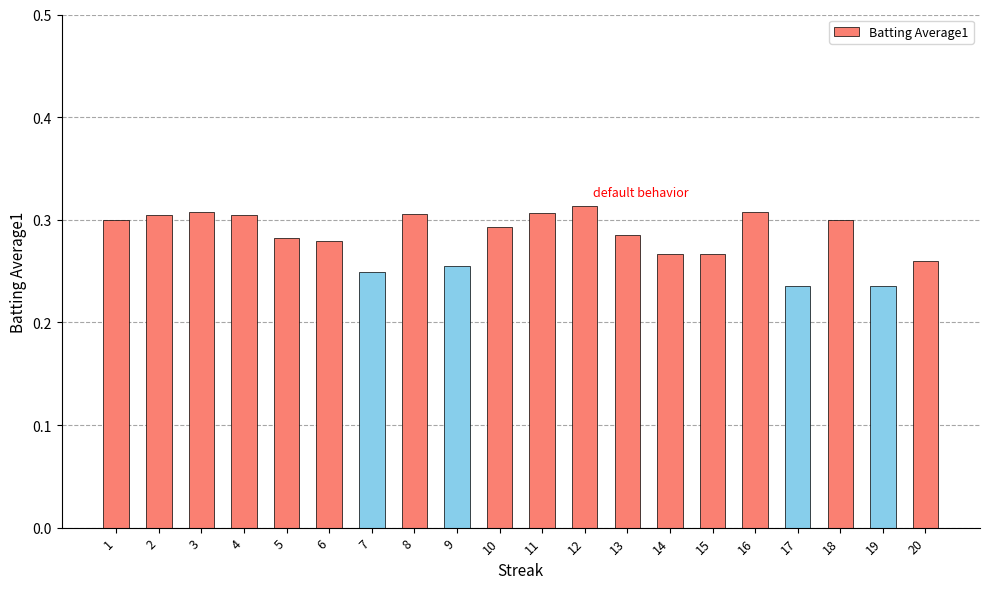

Count the values in the range 0 to 1.

20